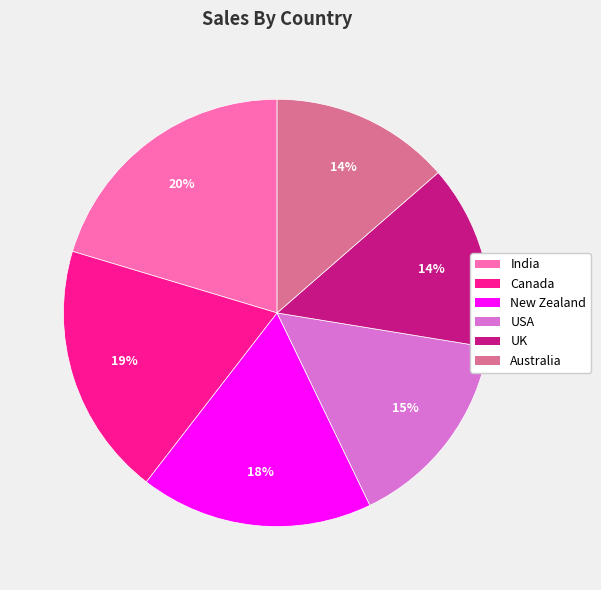

Which has a higher value, India or USA?

India